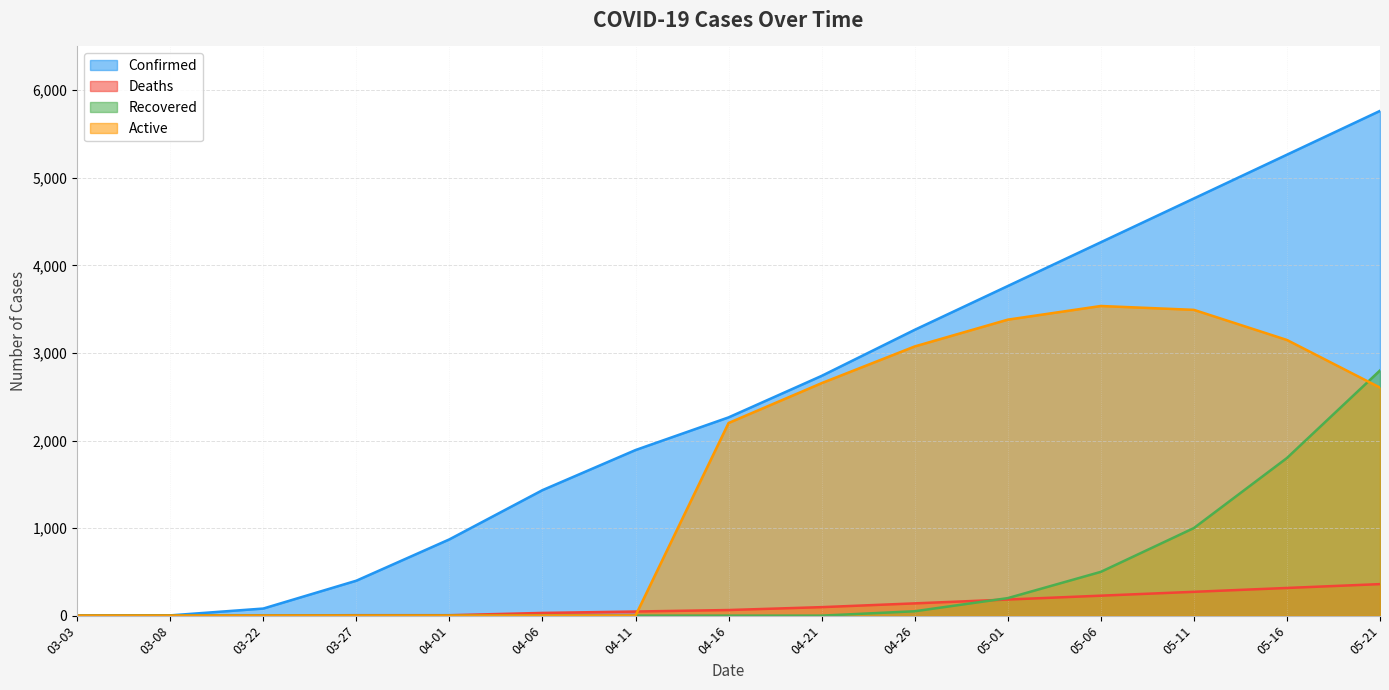

What is the highest value of the Recovered series?

2800